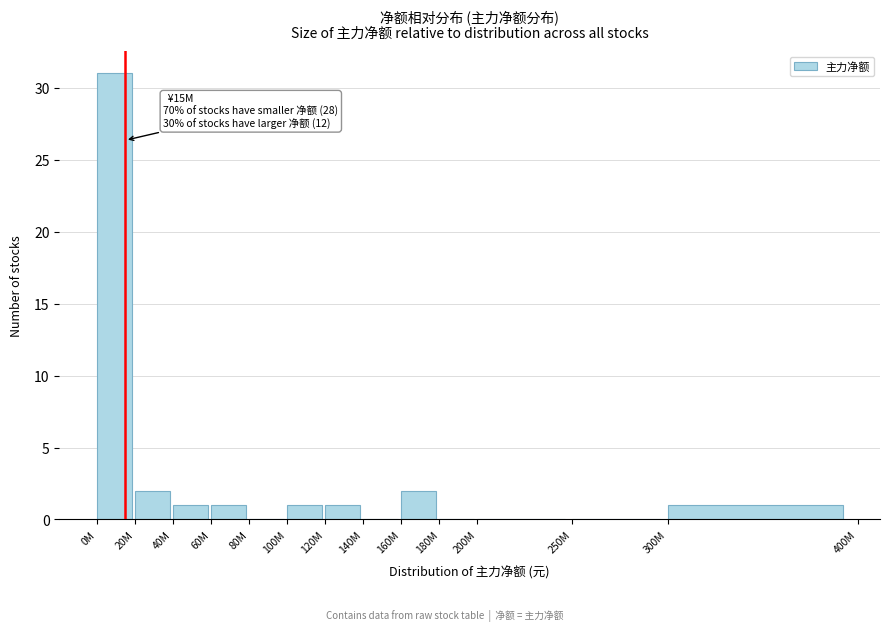

Reading right to left, what are all the values shown in this chart?

300M=1	250M=0	200M=0	180M=0	160M=2	140M=0	120M=1	100M=1	80M=0	60M=1	40M=1	20M=2	0M=31